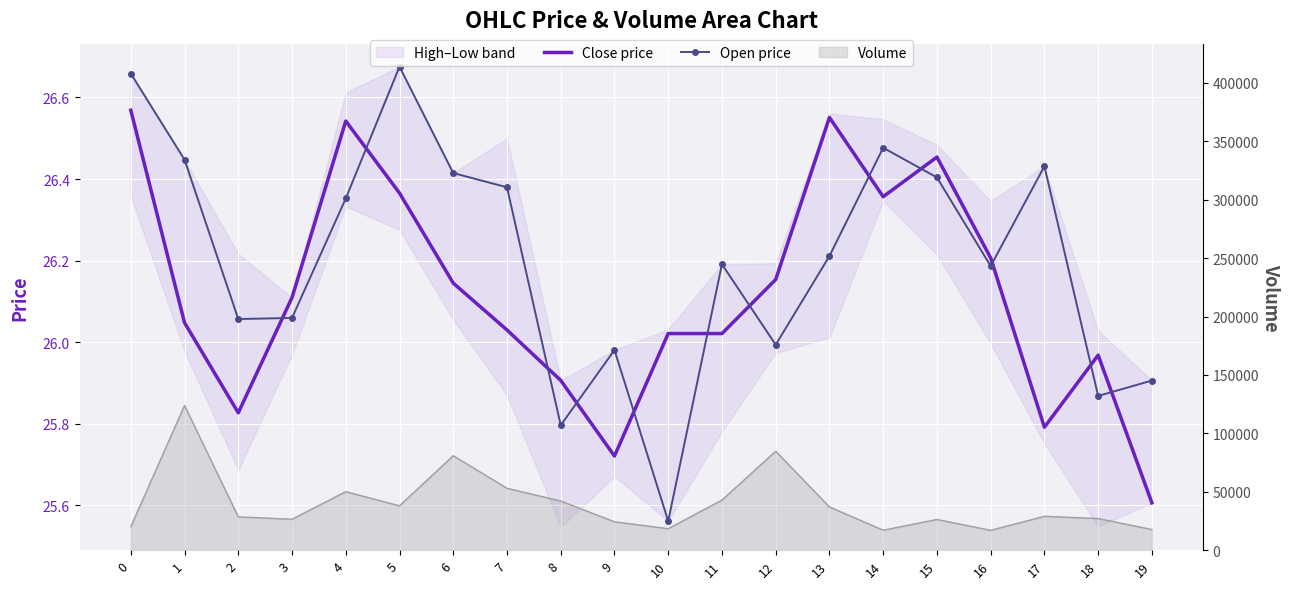

What is the difference between the maximum and minimum values in the Close price series?

1.0